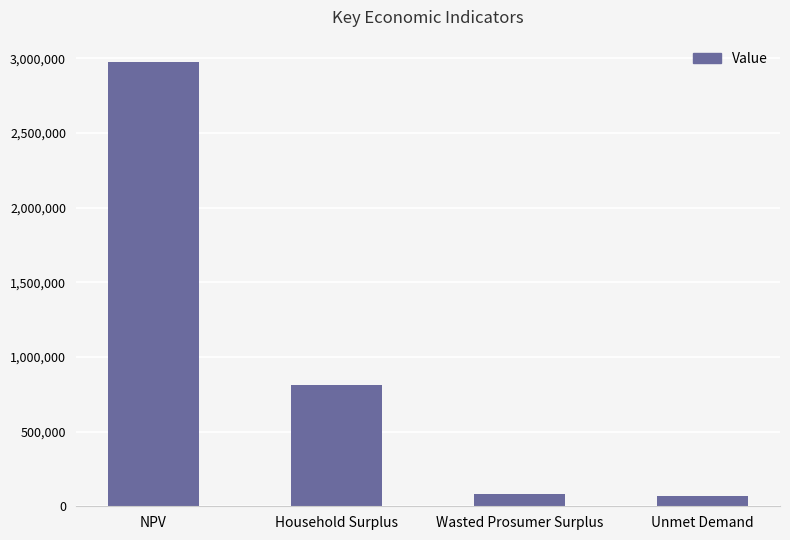

Reading left to right, extract all data points from this chart.

NPV=2975362.8	Household Surplus=814185.9	Wasted Prosumer Surplus=80663.7	Unmet Demand=65614.3